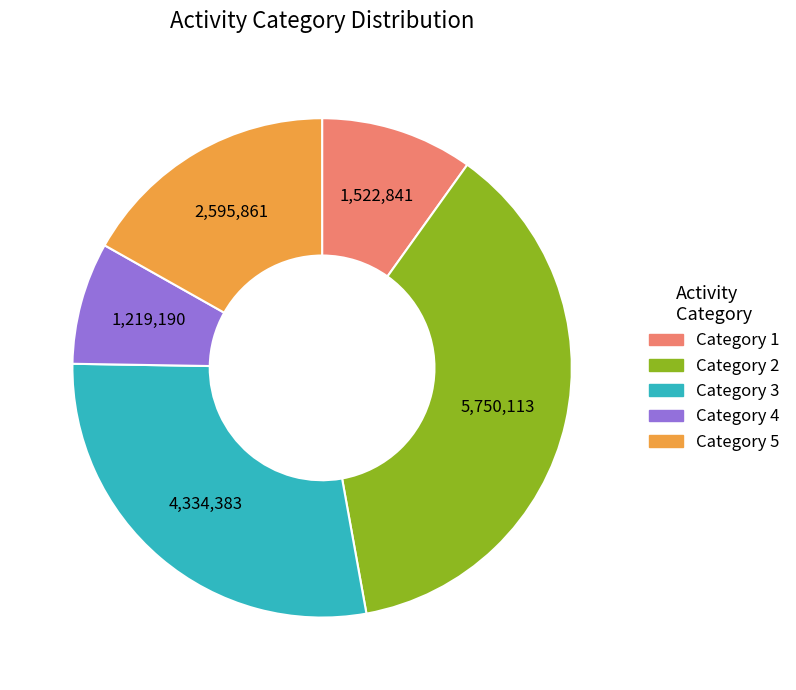

Count the number of slices in the pie.

5